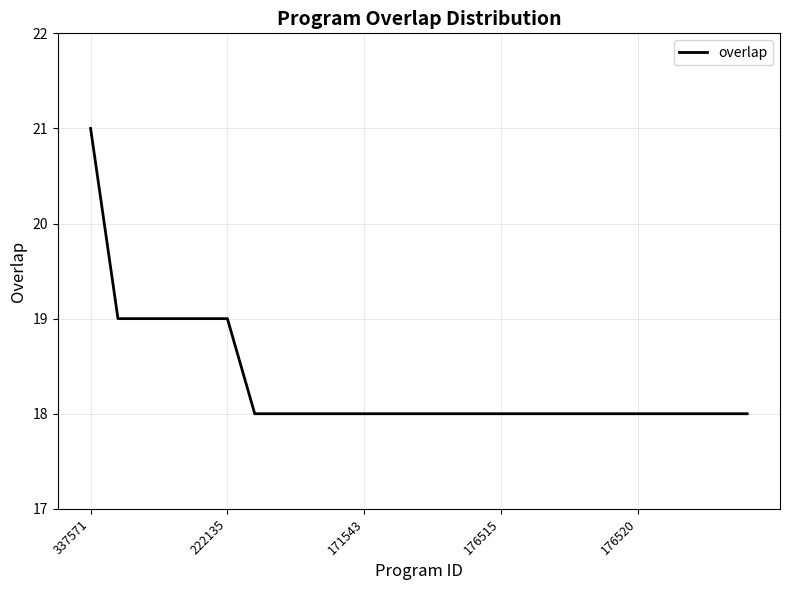

What is the difference between the maximum and minimum values?

3